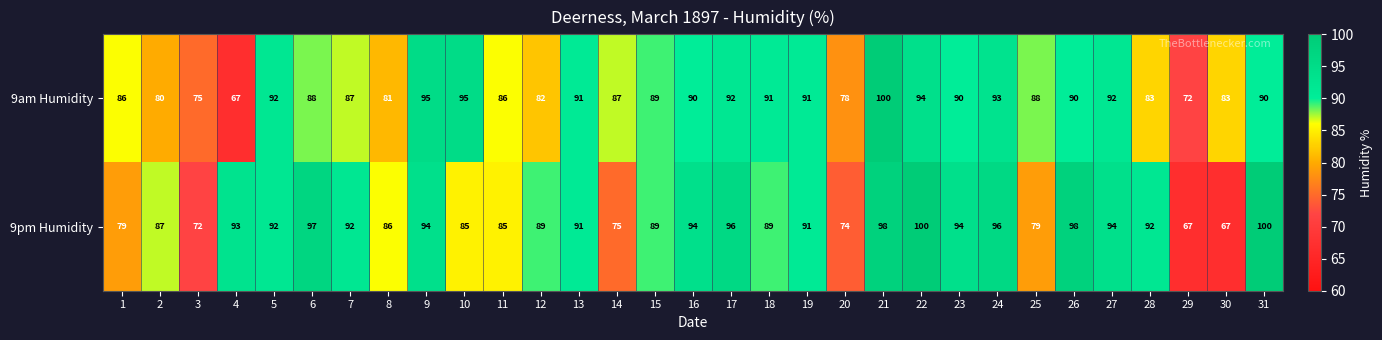

At which label does 9am Humidity first exceed 89?

5